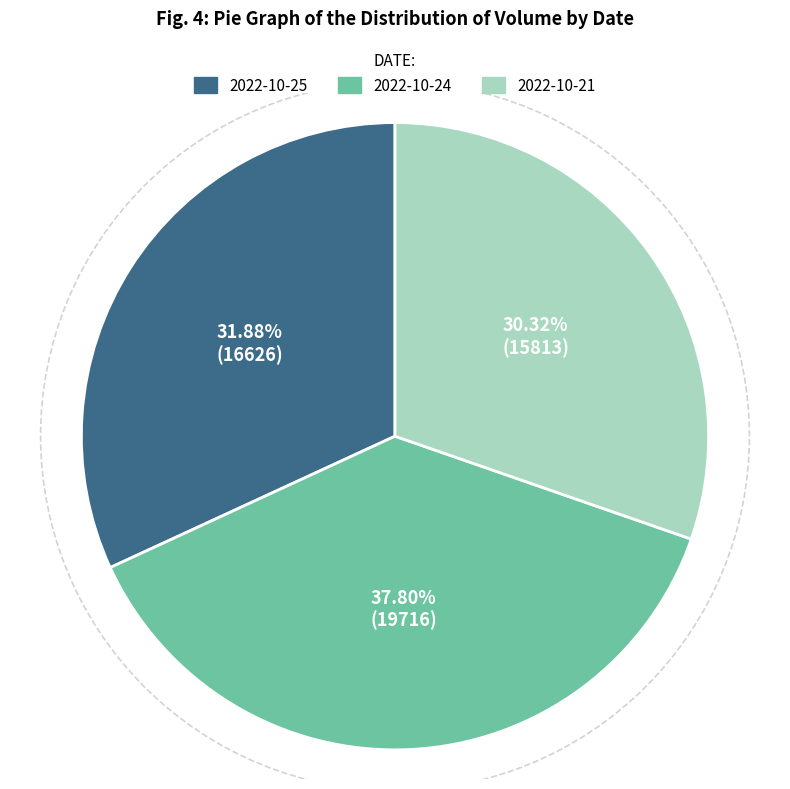

Rank the categories by value from lowest to highest.

2022-10-21, 2022-10-25, 2022-10-24